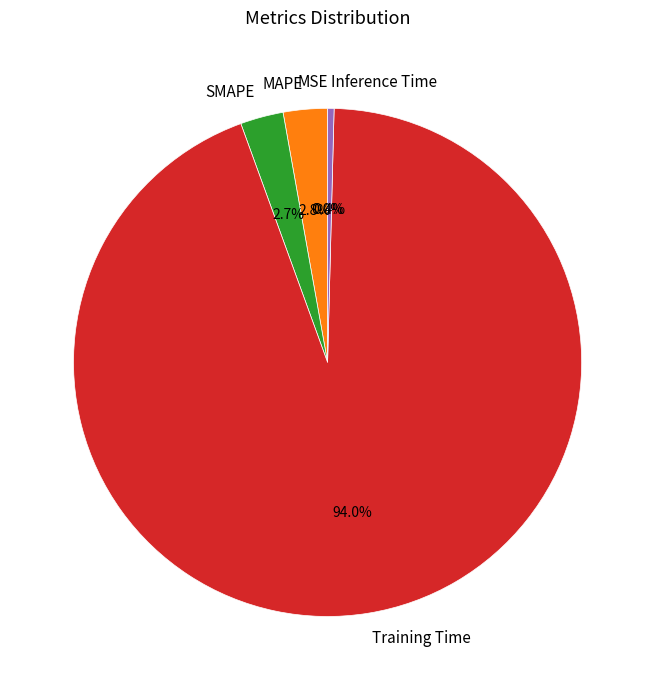

True or false: SMAPE accounts for 3% of the total.

True